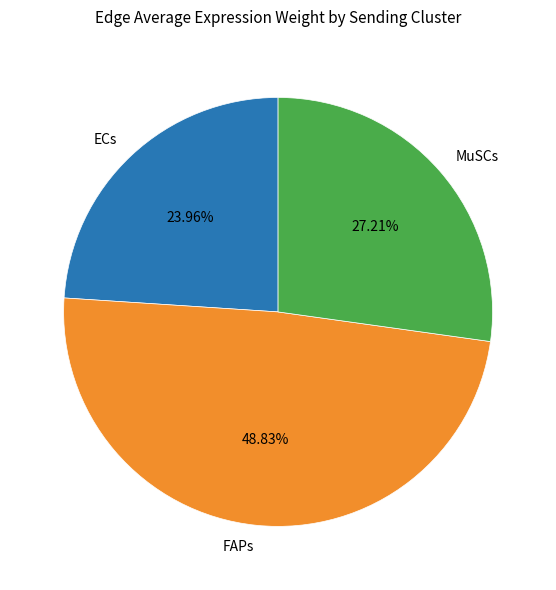

Between MuSCs and ECs, which is larger?

MuSCs